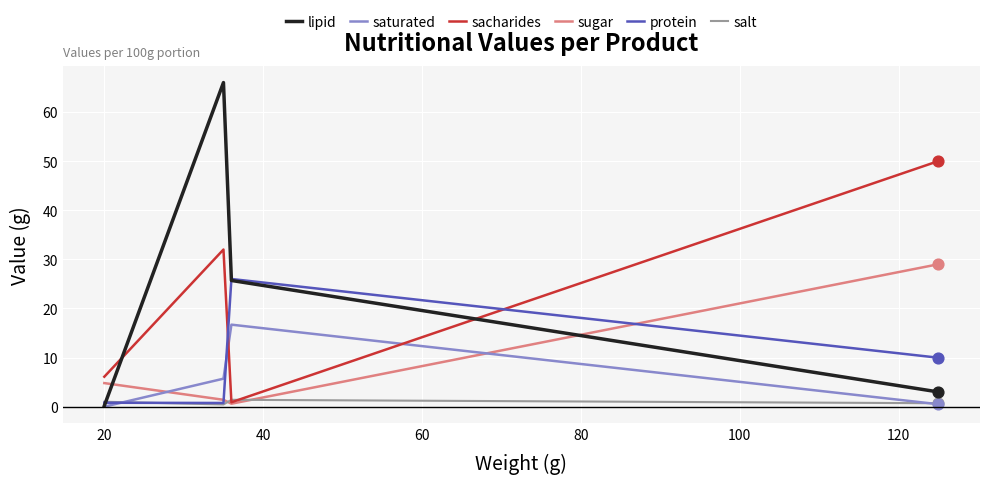

At how many categories does at least one series exceed 14?

3